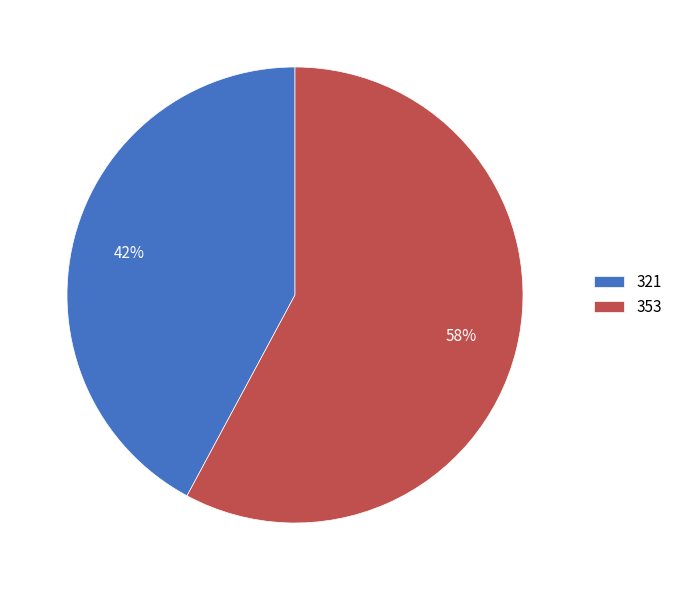

Approximately how many times larger is the value at 353 compared to 321?

1.4